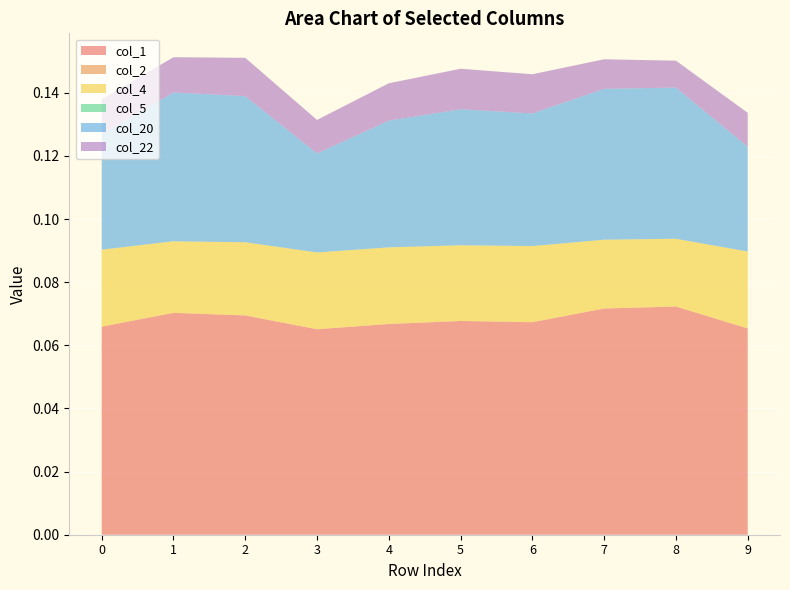

Reading right to left, what are all the values shown in this chart?

col_1: 0.1	0.1	0.1	0.1	0.1	0.1	0.1	0.1	0.1	0.1
col_2: 0.0	0.0	0.0	0.0	0.0	0.0	0.0	0.0	0.0	0.0
col_4: 0.0	0.0	0.0	0.0	0.0	0.0	0.0	0.0	0.0	0.0
col_5: 0.0	0.0	0.0	0.0	0.0	0.0	0.0	0.0	0.0	0.0
col_20: 0.0	0.0	0.0	0.0	0.0	0.0	0.0	0.0	0.0	0.0
col_22: 0.0	0.0	0.0	0.0	0.0	0.0	0.0	0.0	0.0	0.0